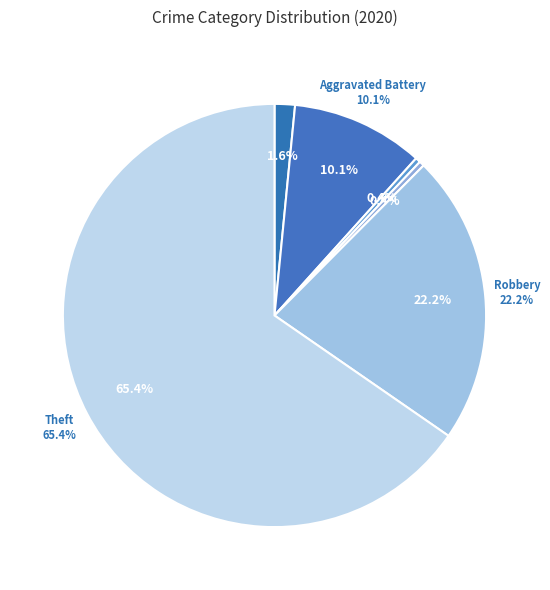

Does Aggravated Assault represent more than half of the total?

No